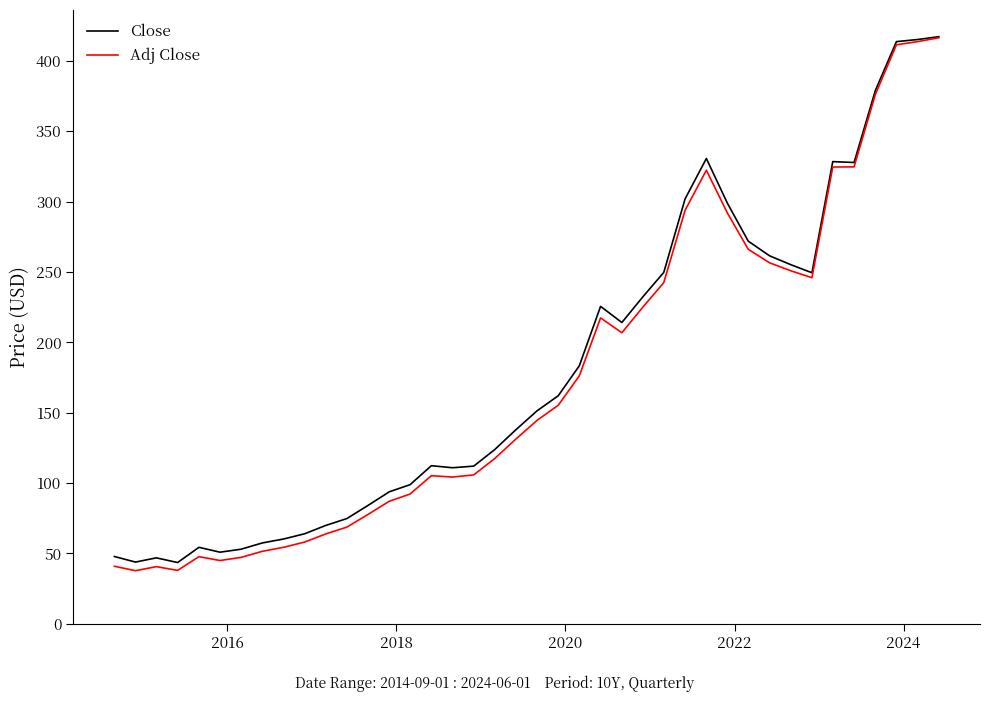

What is the sum of all Adj Close values?

6975.7